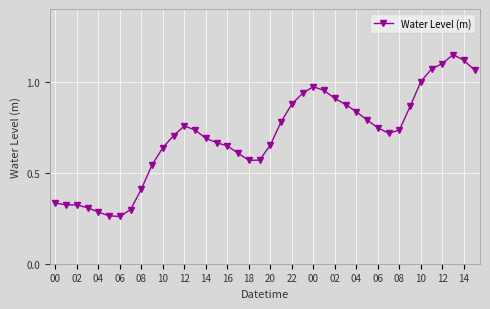

What is the sum of all values?

28.1